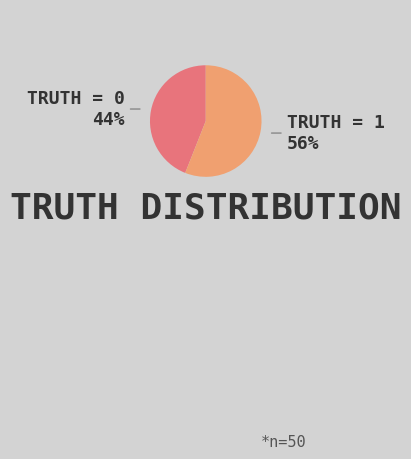

To the nearest percent, what is the average slice percentage?

50%